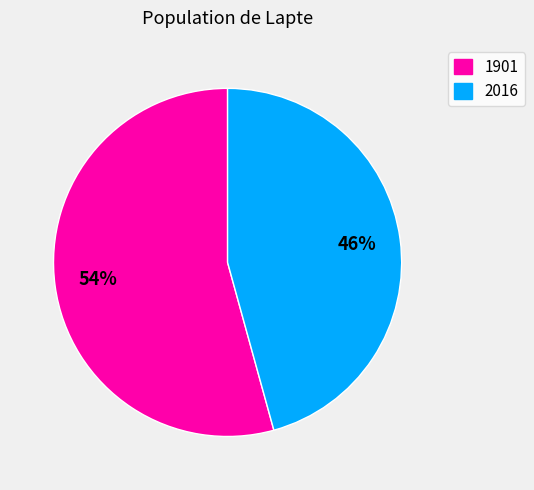

To the nearest percent, what portion does 2016 represent?

46%